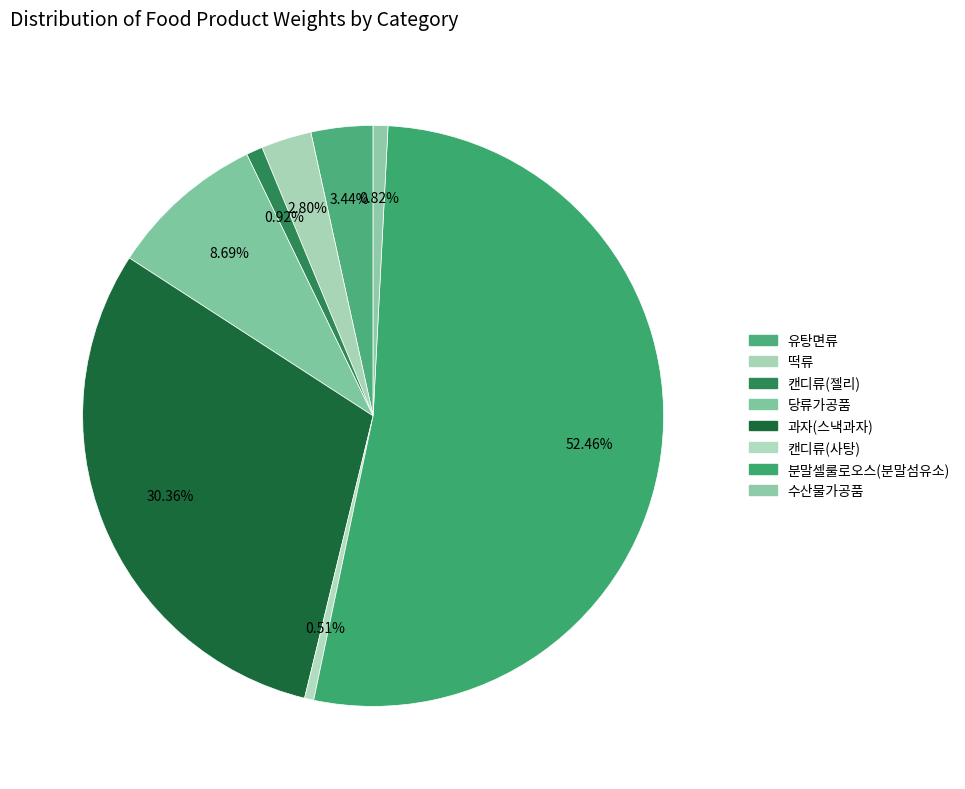

What percentage do 캔디류(젤리) and 떡류 together represent?

3.7%